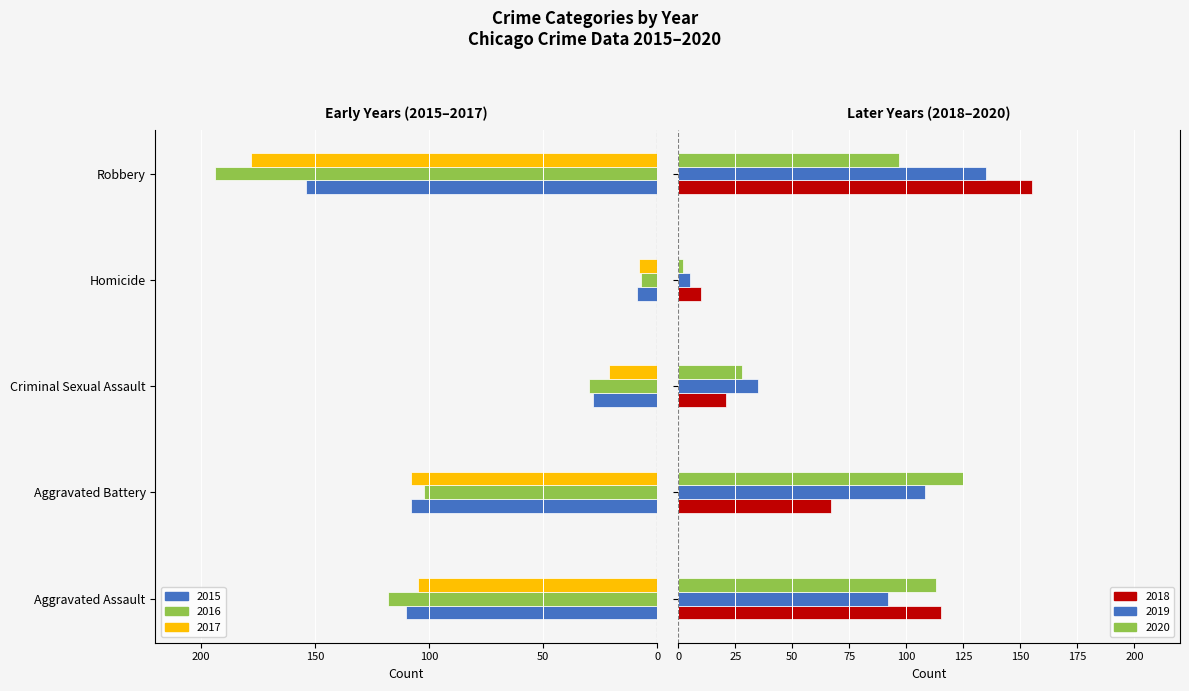

What are all the series names shown in the legend?

2015, 2016, 2017, 2018, 2019, 2020